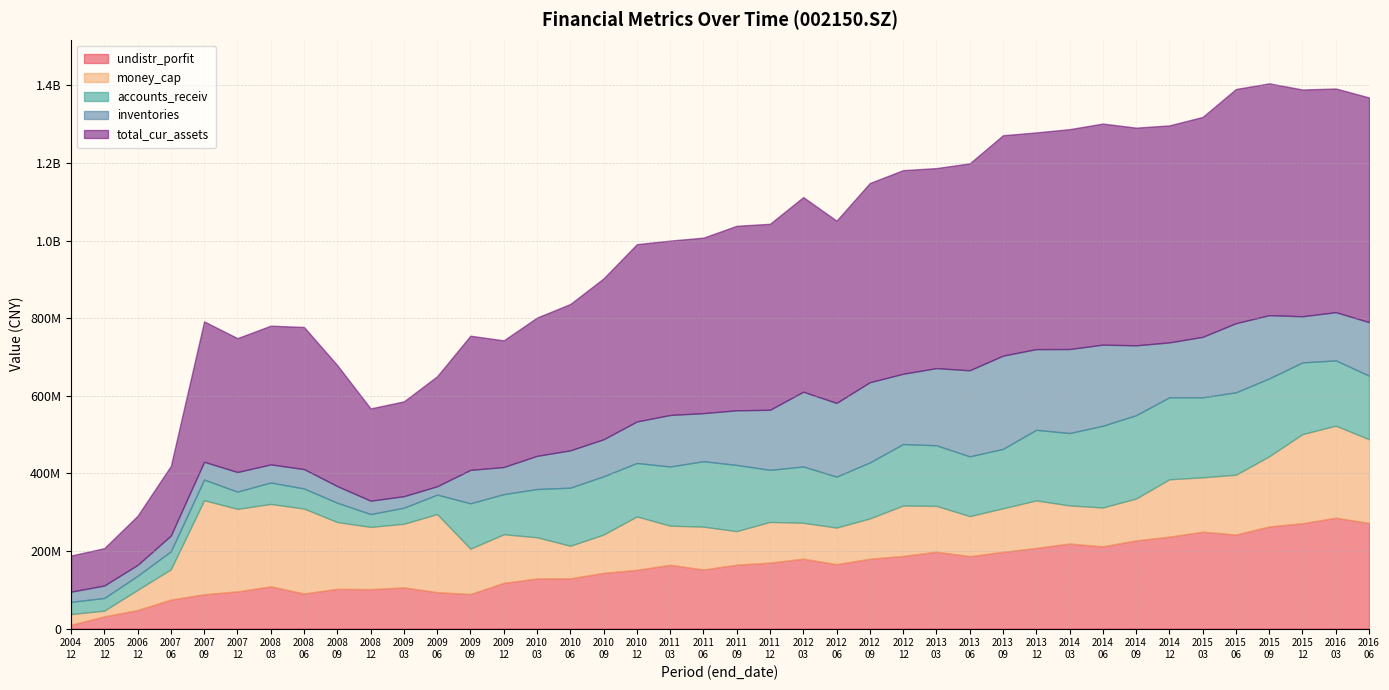

What is the difference between the highest and lowest values at 20051231?

81715152.0